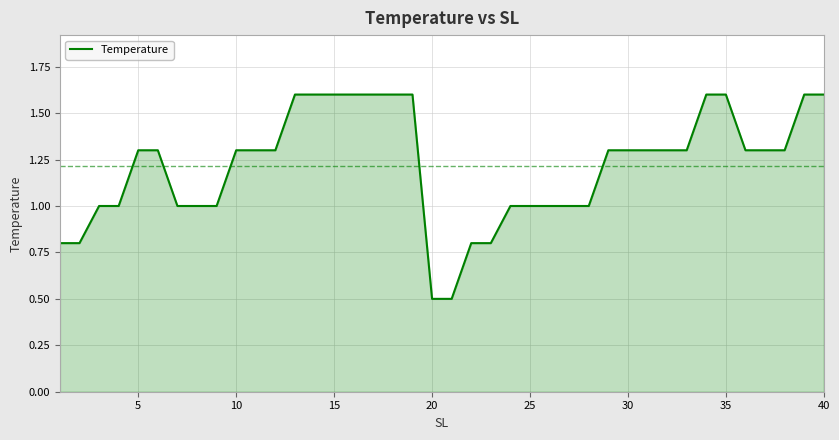

What is the difference between the maximum and minimum values?

1.1